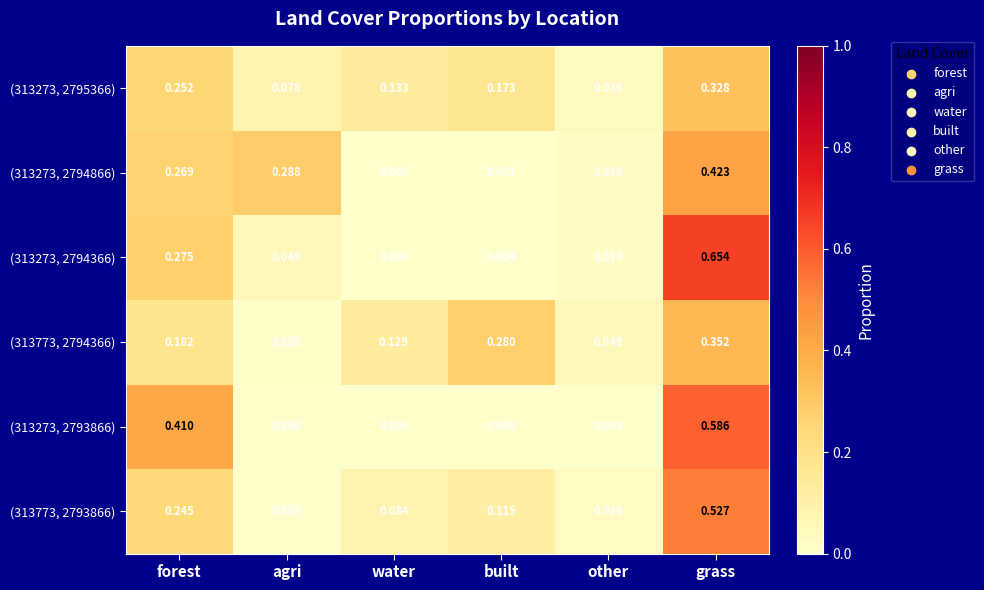

Which series has the widest spread of values?

(313273, 2794366)